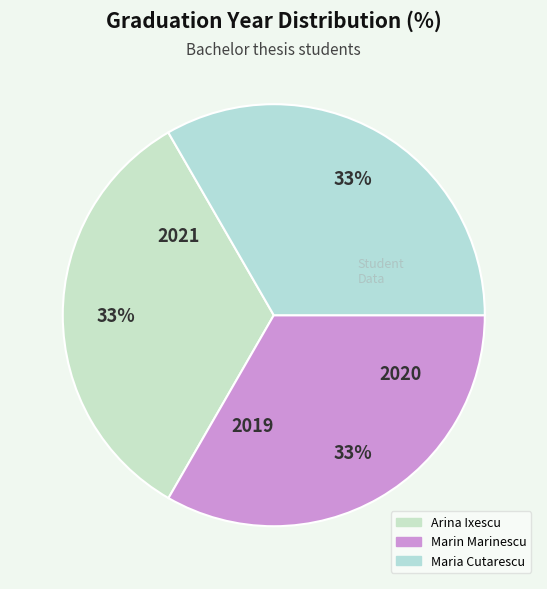

Is there any slice that represents more than half of the pie?

No